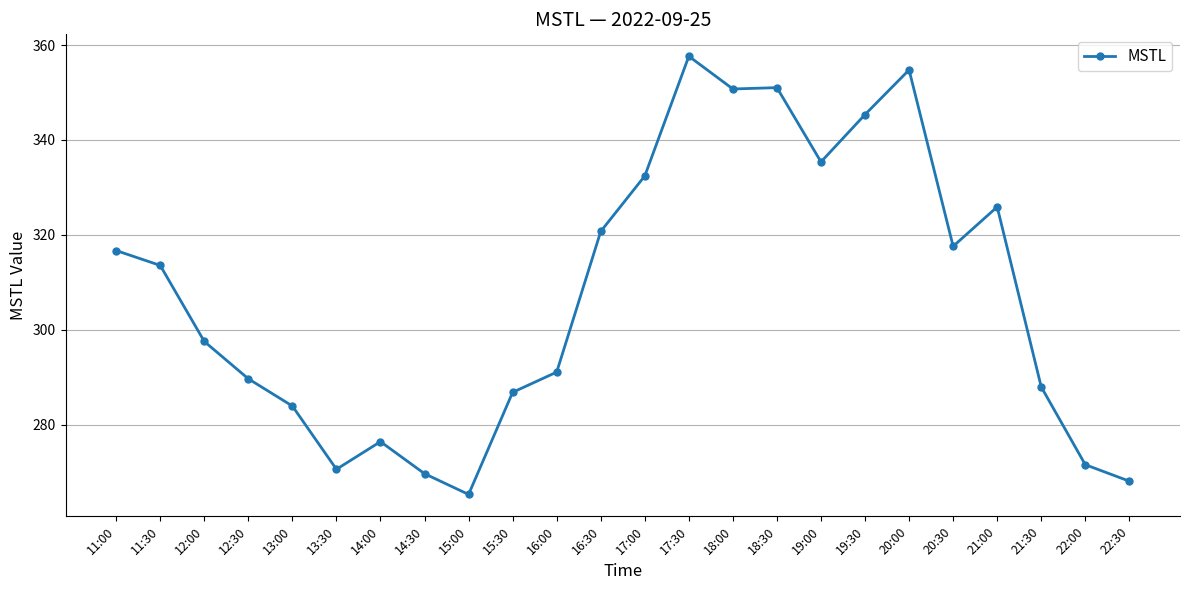

True or false: the data has more than 1 interior local peaks.

True